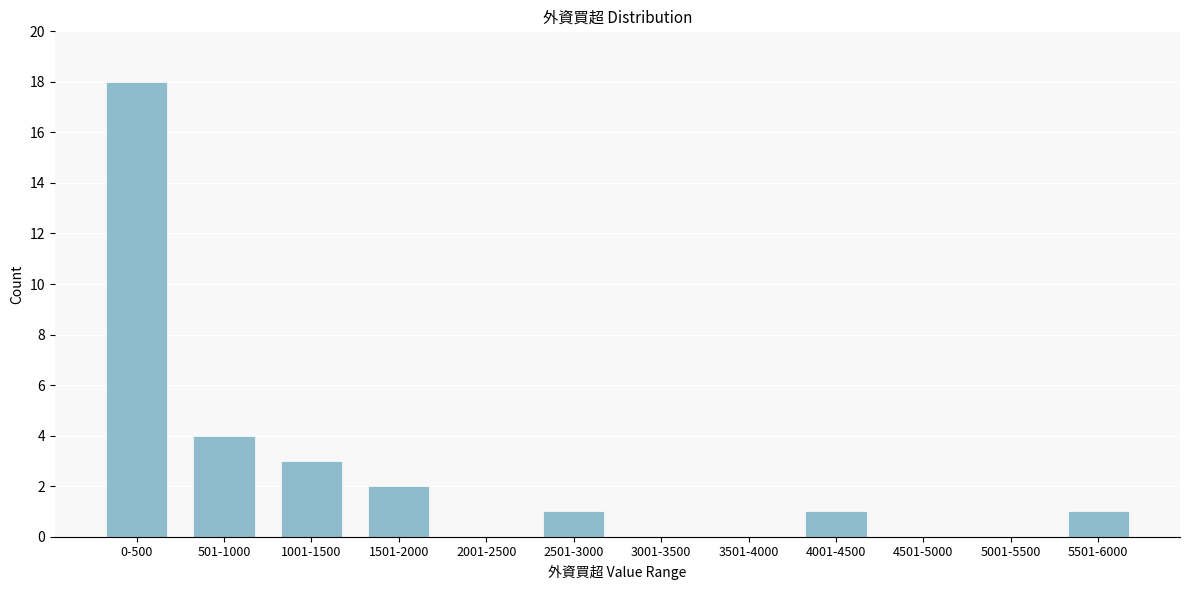

Reading left to right, transcribe all the data shown in this chart.

0-500=18	501-1000=4	1001-1500=3	1501-2000=2	2001-2500=0	2501-3000=1	3001-3500=0	3501-4000=0	4001-4500=1	4501-5000=0	5001-5500=0	5501-6000=1